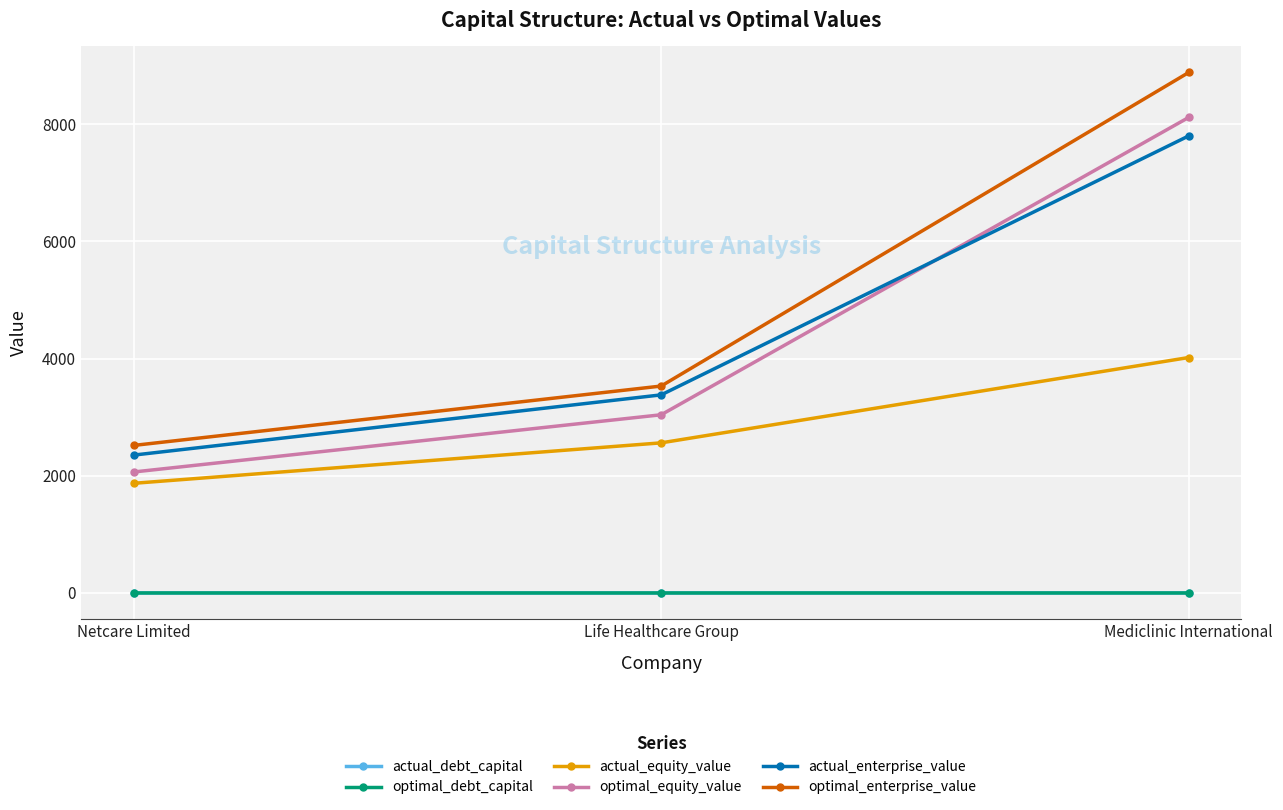

The value of optimal_enterprise_value at Life Healthcare Group is 5939.7. True or false?

False